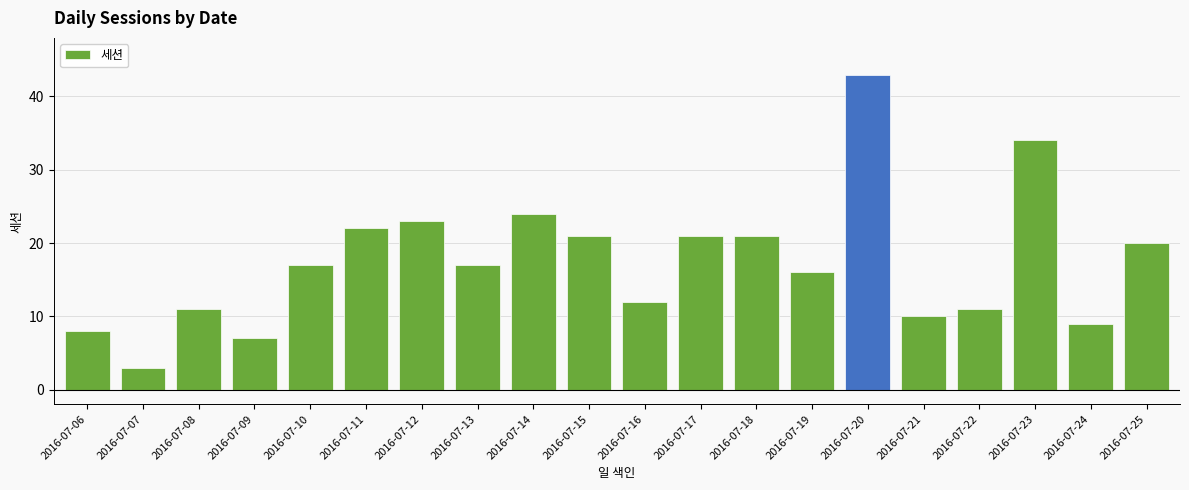

Which has a higher value, 2016-07-19 or 2016-07-22?

2016-07-19